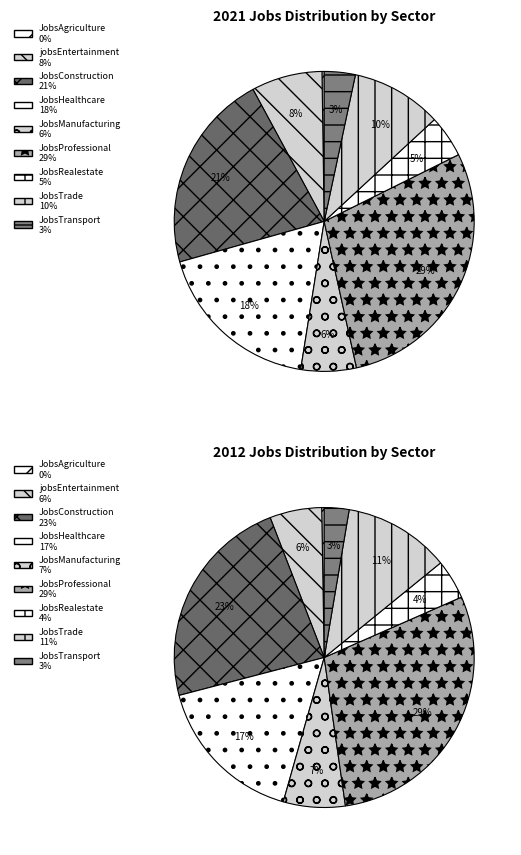

Is 3 the majority of the pie?

No